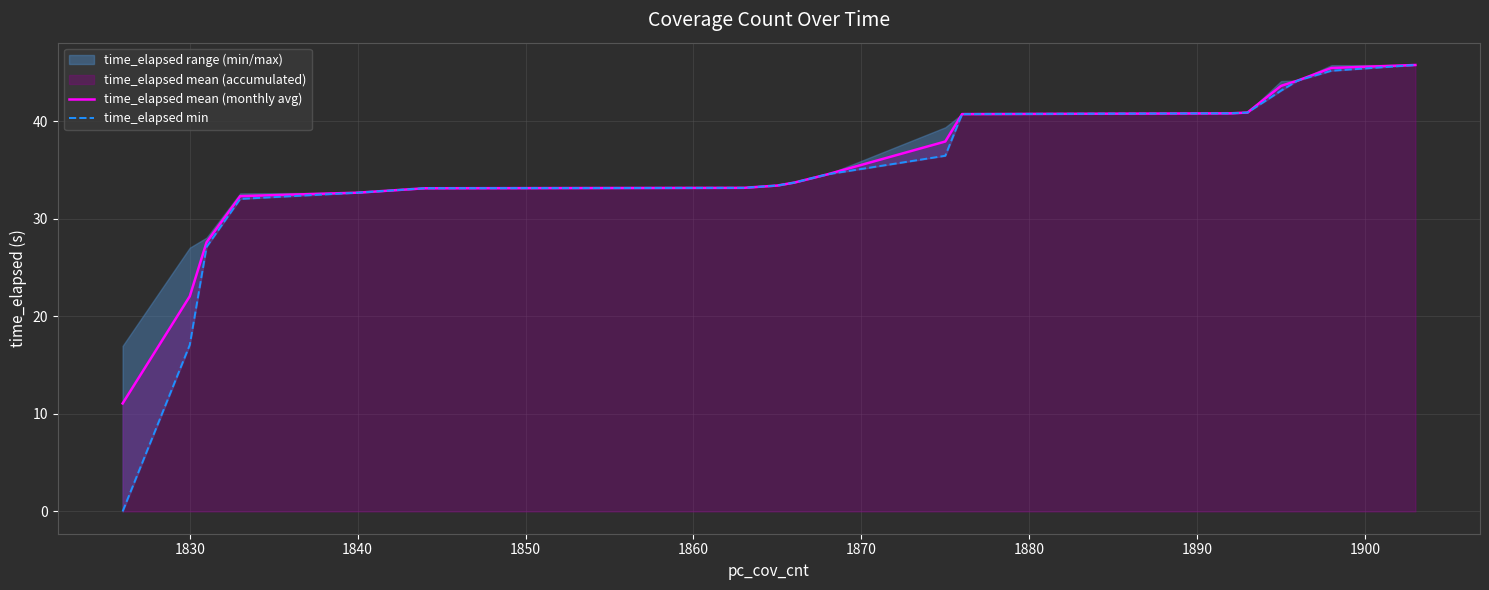

Is the value of time_elapsed min at 14 greater than the value of time_elapsed mean (monthly avg) at 14?

No